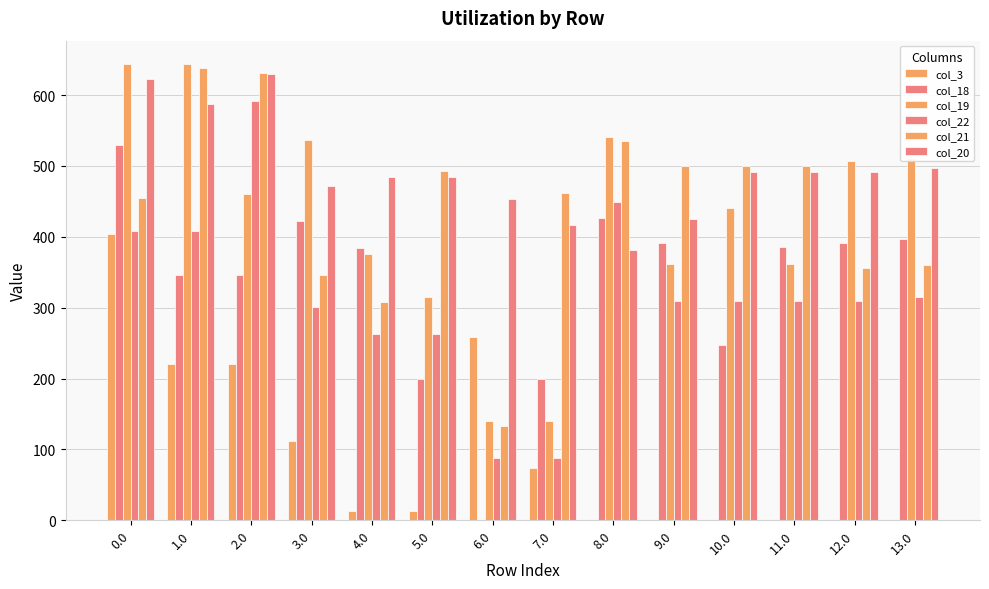

Which has a higher value, 11.0 or 10.0?

11.0